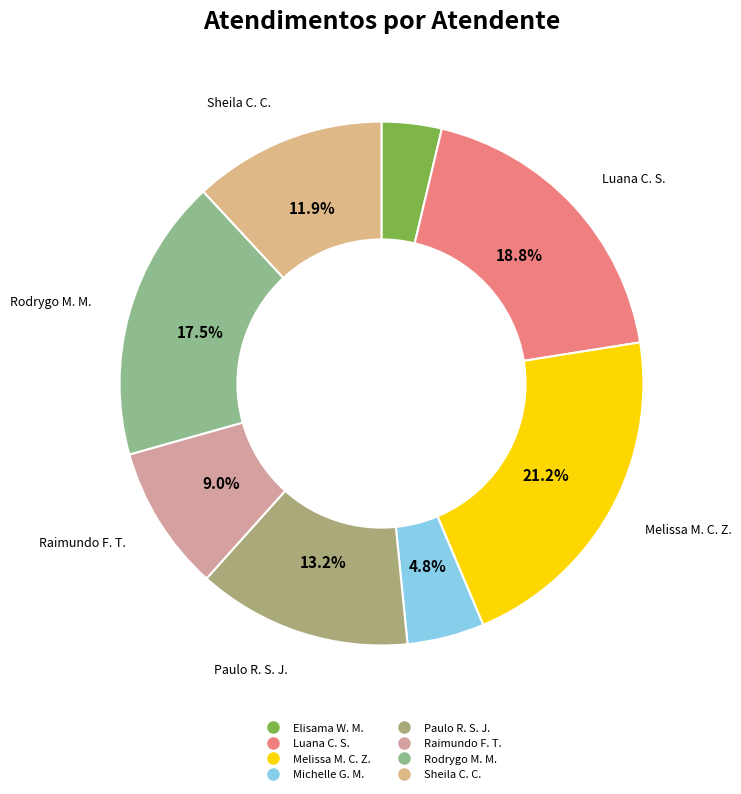

How many segments does this pie chart have?

8